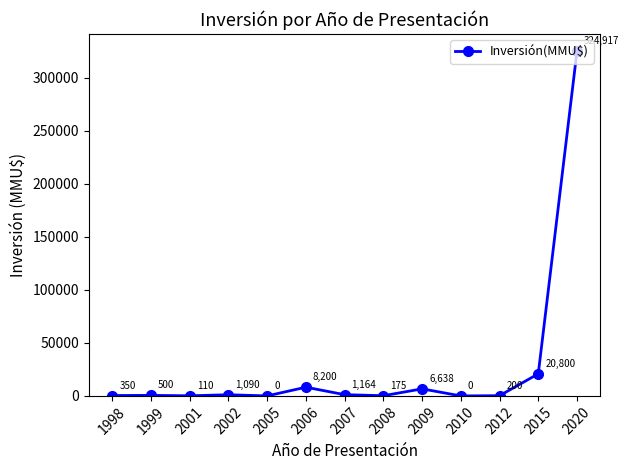

Count the number of data series in this chart.

1